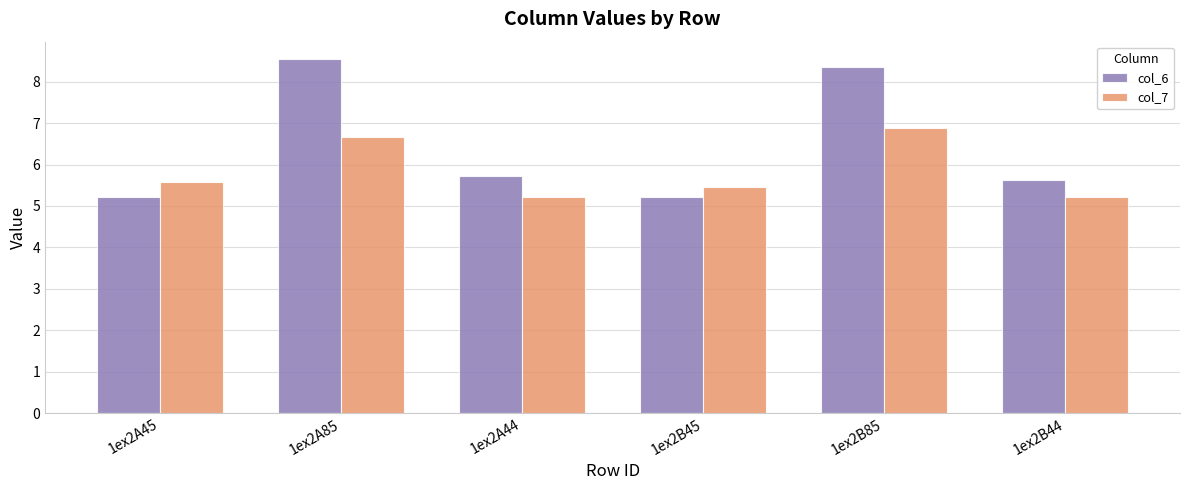

Reading right to left, what are all the values shown in this chart?

col_6: 5.6	8.4	5.2	5.7	8.5	5.2
col_7: 5.2	6.9	5.5	5.2	6.7	5.6